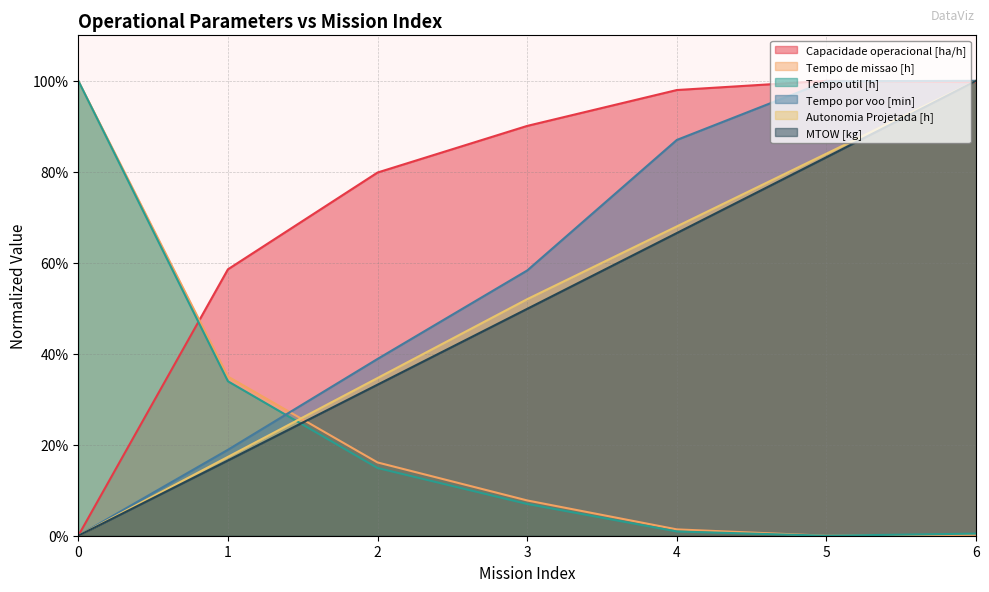

What are all the series names shown in the legend?

Capacidade operacional [ha/h], Tempo de missao [h], Tempo util [h], Tempo por voo [min], Autonomia Projetada [h], MTOW [kg]